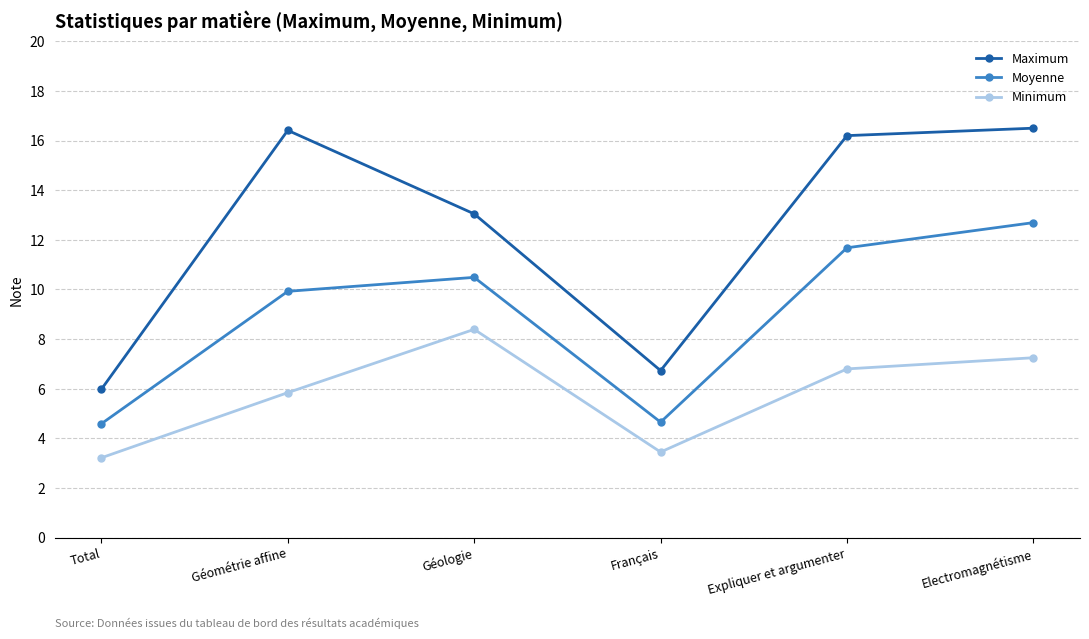

Rank the series by their maximum value, from highest to lowest.

Maximum, Moyenne, Minimum